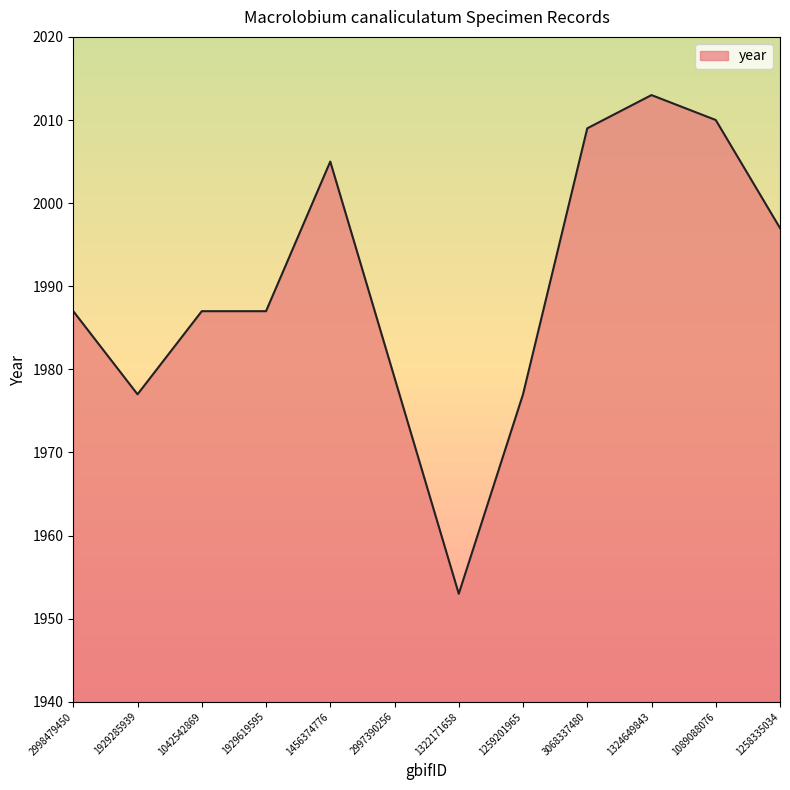

What is the maximum value shown in the chart?

2013